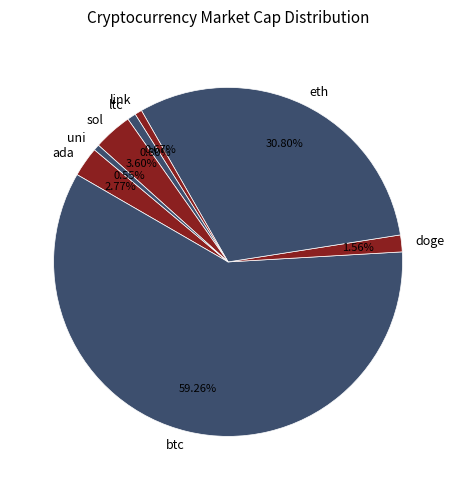

What portion of the pie excludes link?

99.3%